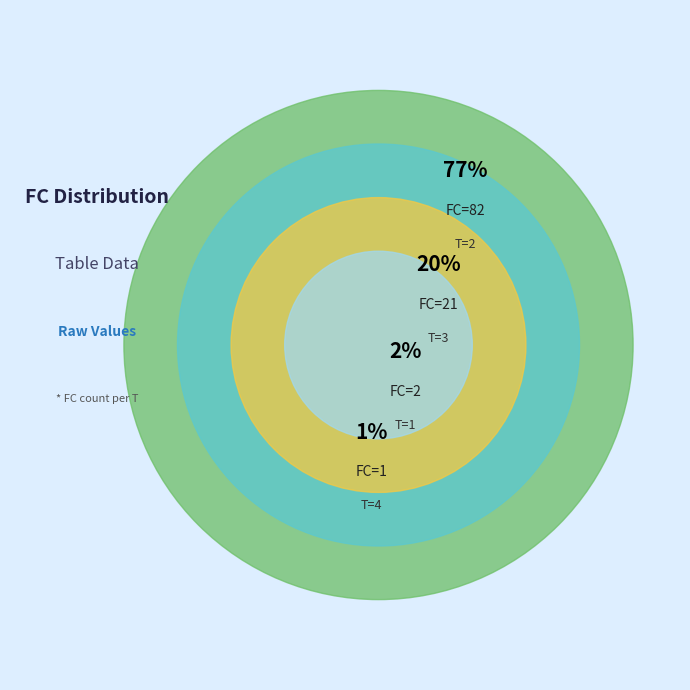

True or false: FC=1 (T=4) accounts for 1% of the total.

True